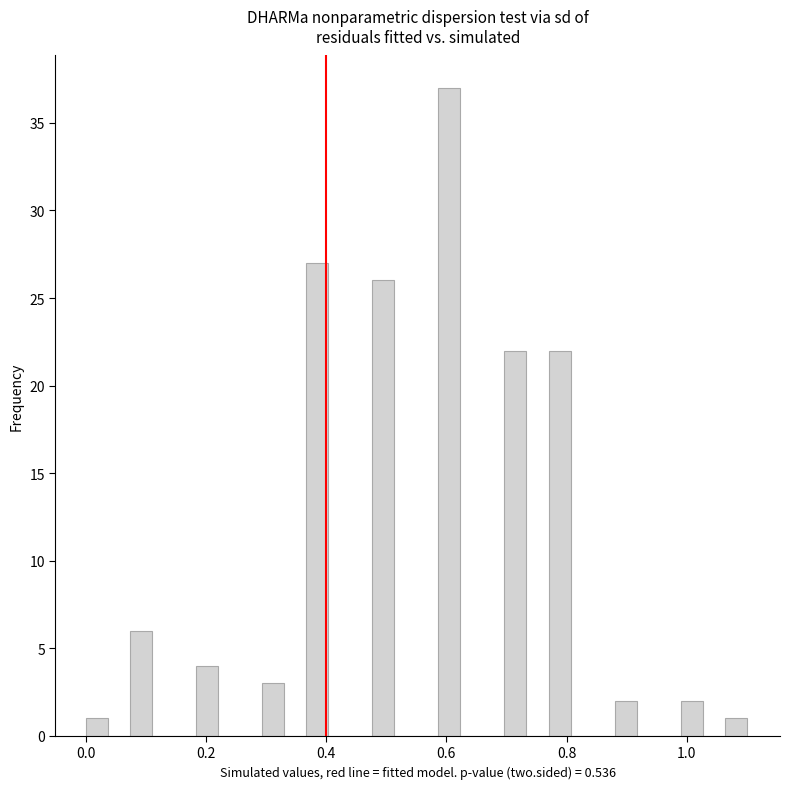

Read against the x-axis, roughly where is the centre of the tallest bar?

0.60